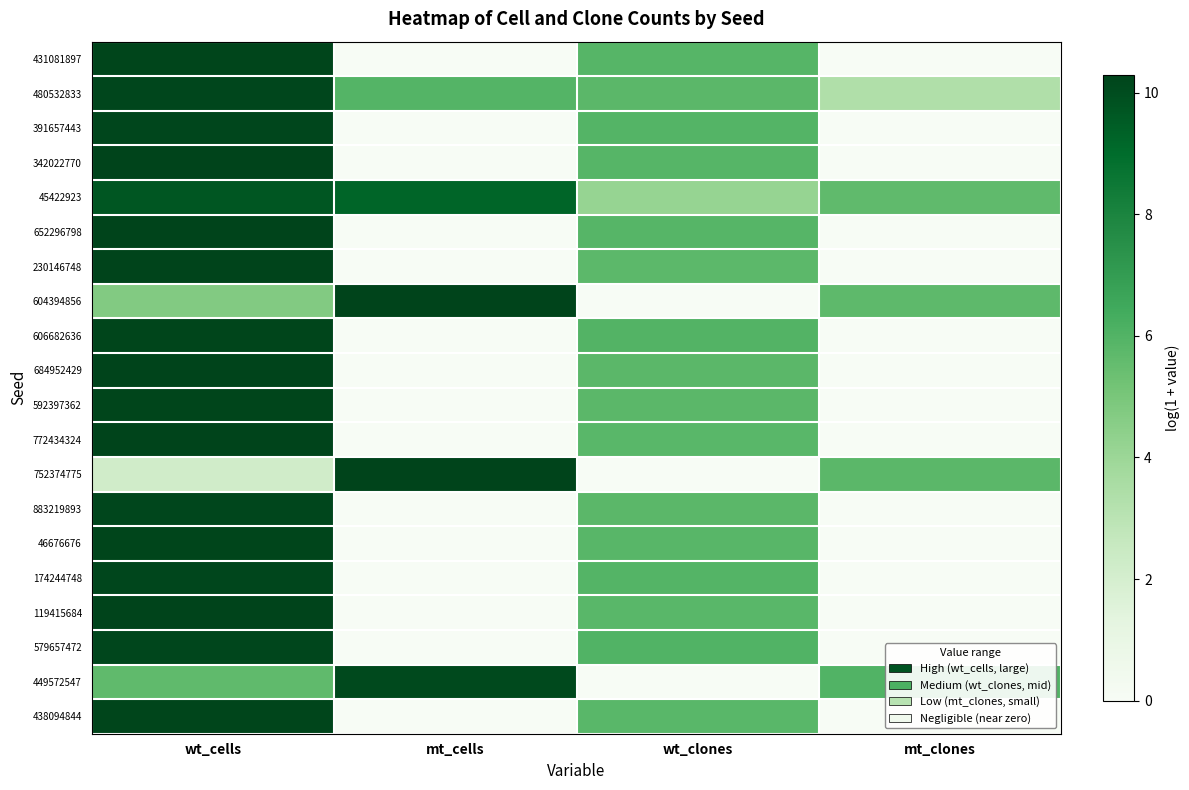

Reading left to right, transcribe all the data shown in this chart.

431081897: wt_cells=10.2	mt_cells=0.0	wt_clones=5.9	mt_clones=0.0
480532833: wt_cells=10.2	mt_cells=5.9	wt_clones=5.8	mt_clones=3.4
391657443: wt_cells=10.2	mt_cells=0.0	wt_clones=5.9	mt_clones=0.0
342022770: wt_cells=10.3	mt_cells=0.0	wt_clones=5.9	mt_clones=0.0
45422923: wt_cells=9.7	mt_cells=9.2	wt_clones=4.2	mt_clones=5.7
652296798: wt_cells=10.3	mt_cells=0.0	wt_clones=5.9	mt_clones=0.0
230146748: wt_cells=10.3	mt_cells=0.0	wt_clones=5.7	mt_clones=0.0
604394856: wt_cells=4.7	mt_cells=10.3	wt_clones=0.0	mt_clones=5.7
606682636: wt_cells=10.2	mt_cells=0.0	wt_clones=6.0	mt_clones=0.0
684952429: wt_cells=10.3	mt_cells=0.0	wt_clones=5.8	mt_clones=0.0
592397362: wt_cells=10.2	mt_cells=0.0	wt_clones=5.8	mt_clones=0.0
772434324: wt_cells=10.3	mt_cells=0.0	wt_clones=5.8	mt_clones=0.0
752374775: wt_cells=2.2	mt_cells=10.3	wt_clones=0.0	mt_clones=5.8
883219893: wt_cells=10.2	mt_cells=0.0	wt_clones=5.8	mt_clones=0.0
46676676: wt_cells=10.2	mt_cells=0.0	wt_clones=5.9	mt_clones=0.0
174244748: wt_cells=10.2	mt_cells=0.0	wt_clones=5.9	mt_clones=0.0
119415684: wt_cells=10.3	mt_cells=0.0	wt_clones=5.8	mt_clones=0.0
579657472: wt_cells=10.2	mt_cells=0.0	wt_clones=6.0	mt_clones=0.0
449572547: wt_cells=5.6	mt_cells=10.1	wt_clones=0.0	mt_clones=6.0
438094844: wt_cells=10.2	mt_cells=0.0	wt_clones=5.8	mt_clones=0.0